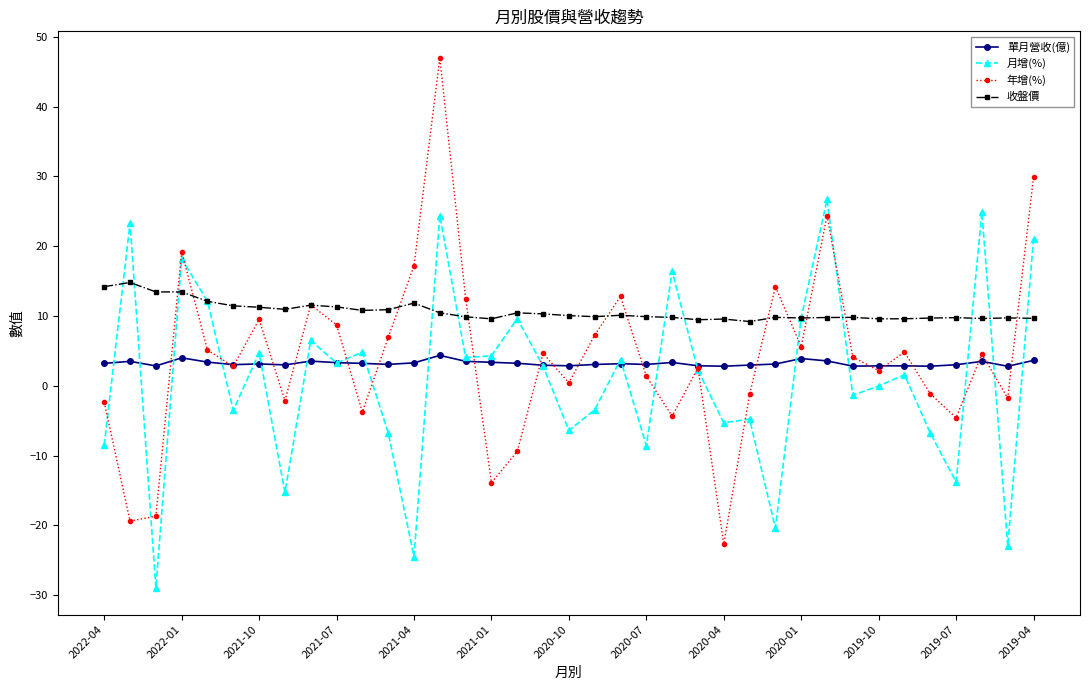

Count the number of categories in the chart.

37